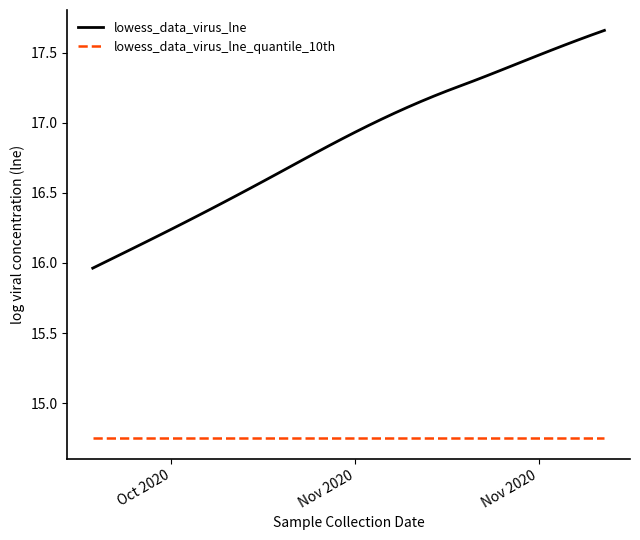

Which series has the largest total across all categories?

lowess_data_virus_lne